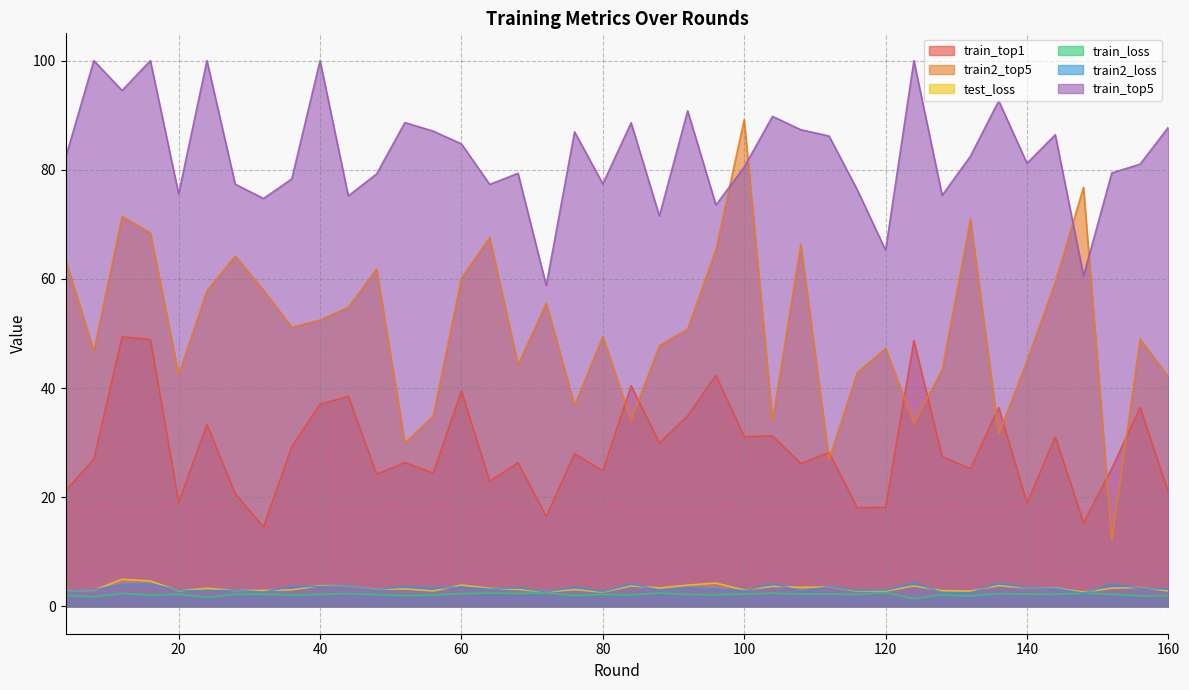

What is the difference between the train_top5 values at 128 and 40?

24.7